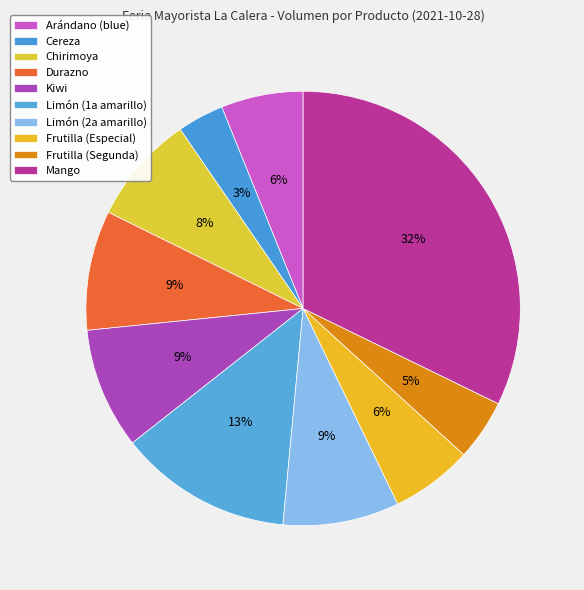

To the nearest percent, what percentage of the pie is Limón (2a amarillo)?

9%